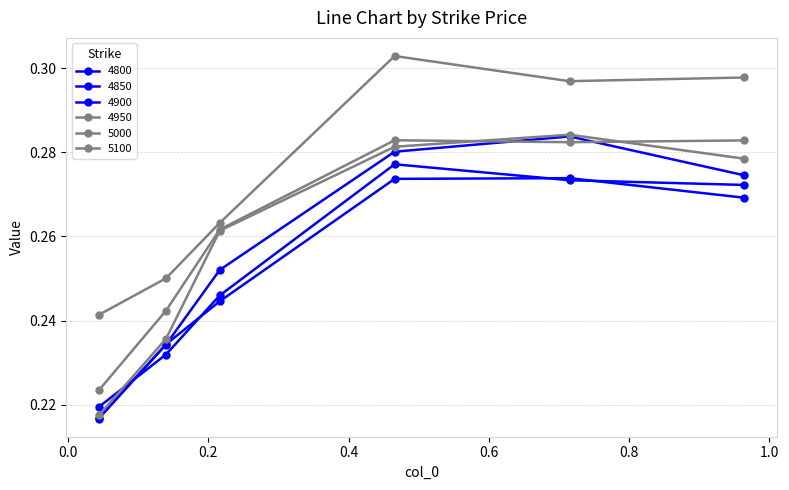

Is this an area chart (filled region under the line)?

No